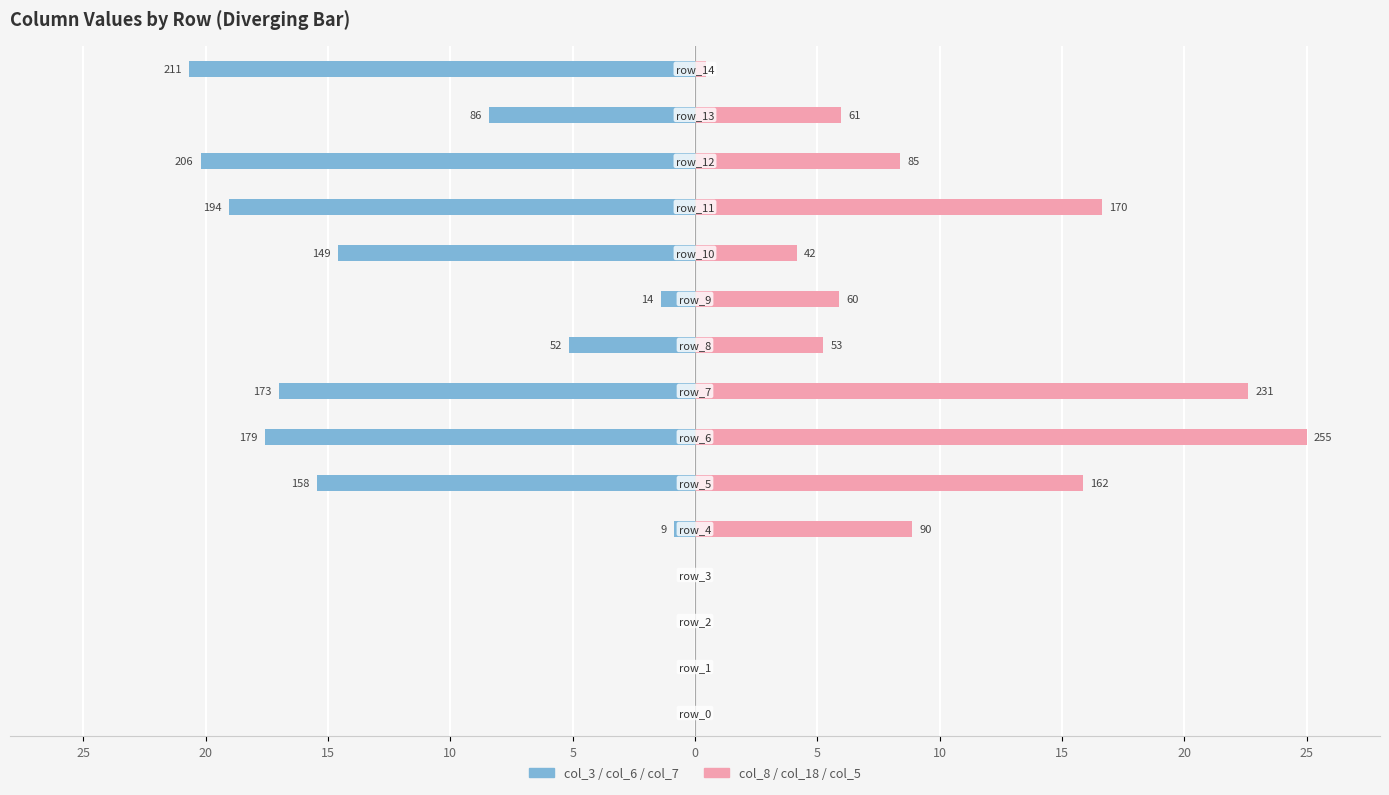

How many bars are there in each group?

2